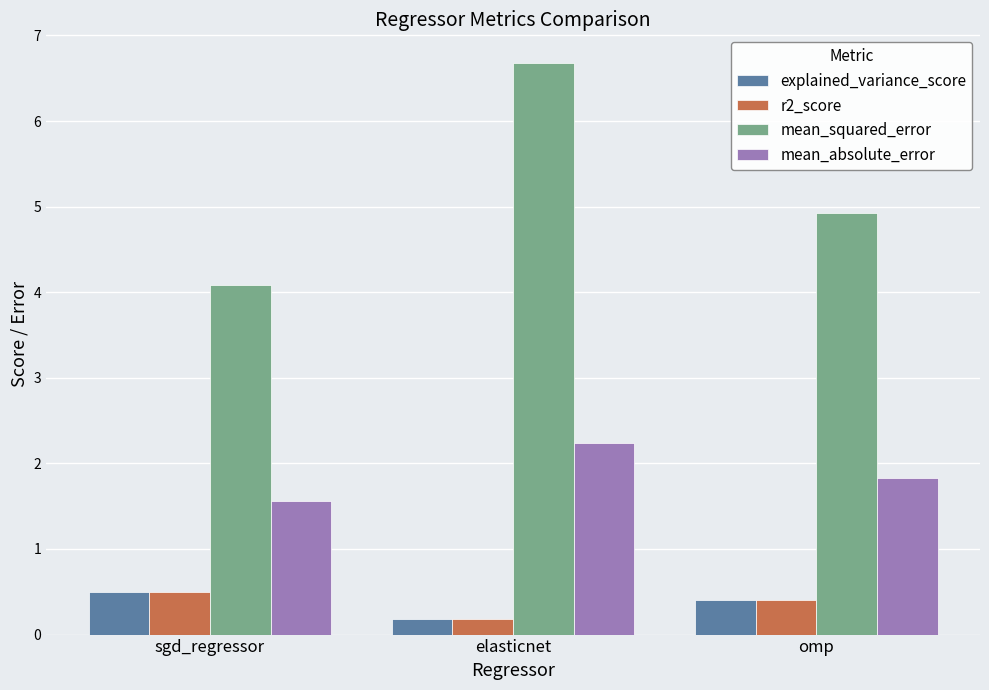

Which series changed the most between sgd_regressor and elasticnet?

mean_squared_error